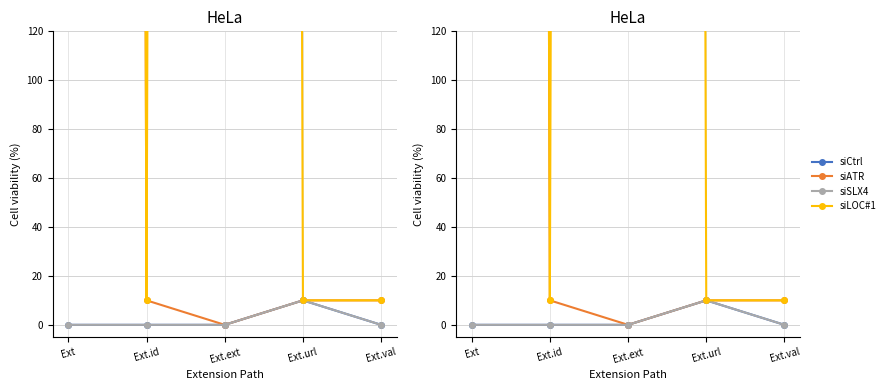

True or false: siATR and siCtrl cross at least once.

False